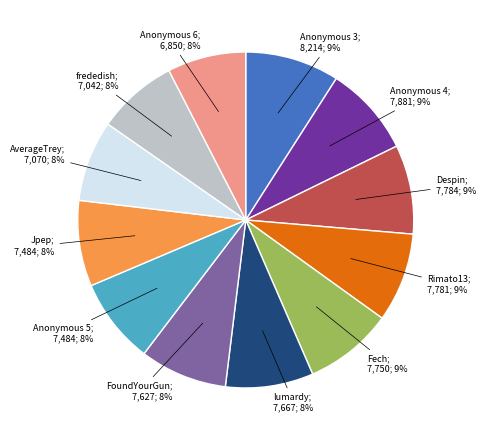

Does any single category account for the majority?

No